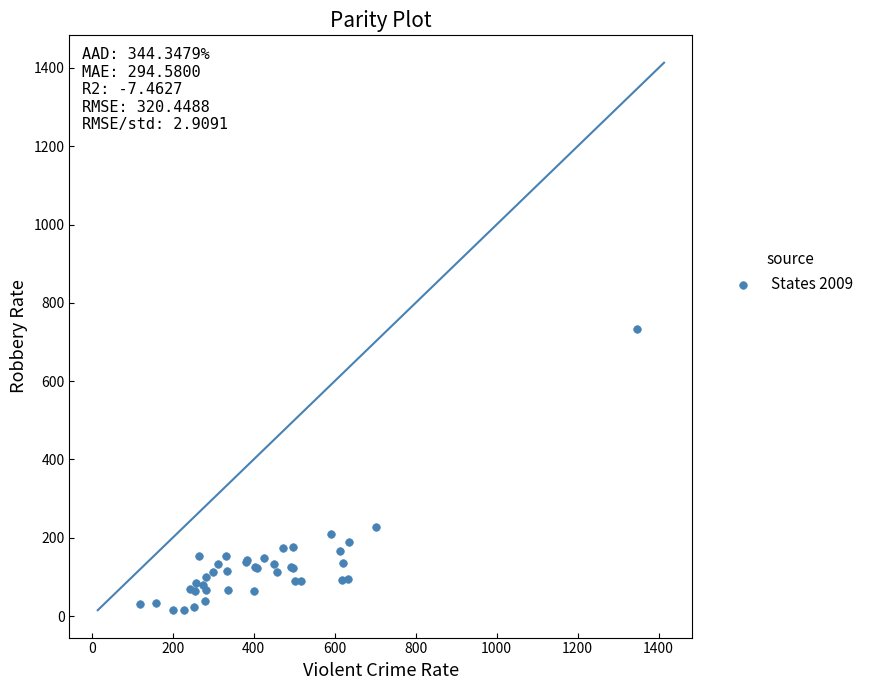

What Y value in the scatter plot is closest to 373?

227.8